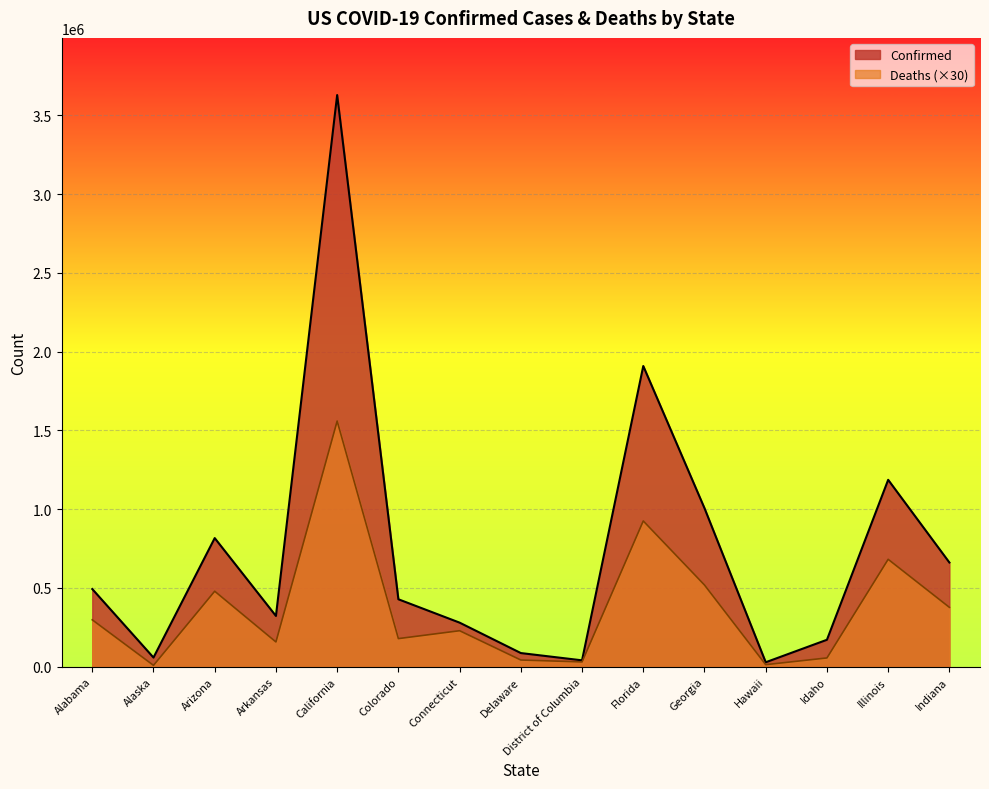

How many interior local valleys does the Deaths series have?

5